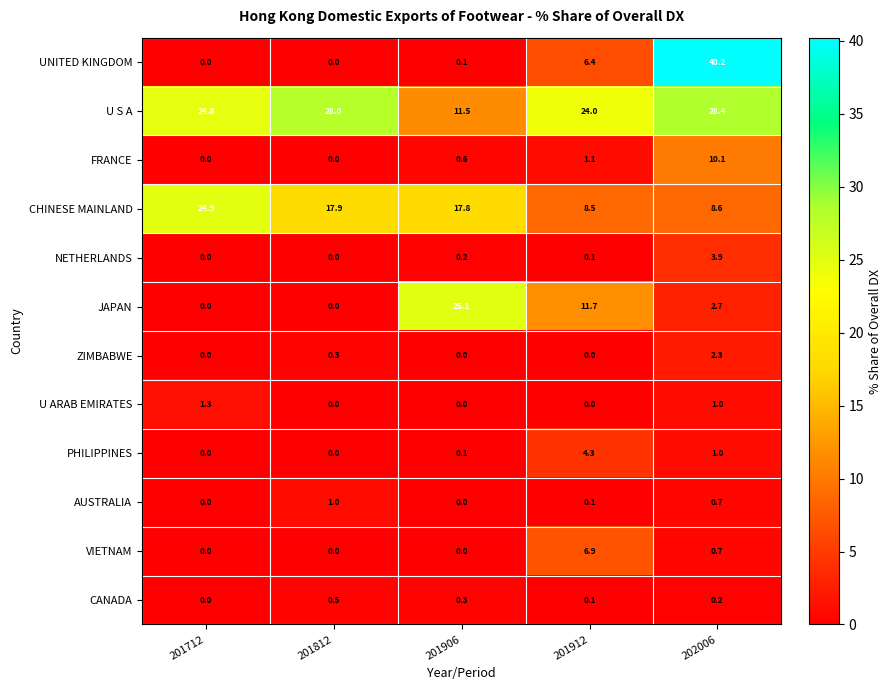

List the series in order of their peak value, highest first.

UNITED KINGDOM, U S A, JAPAN, CHINESE MAINLAND, FRANCE, VIETNAM, PHILIPPINES, NETHERLANDS, ZIMBABWE, U ARAB EMIRATES, AUSTRALIA, CANADA